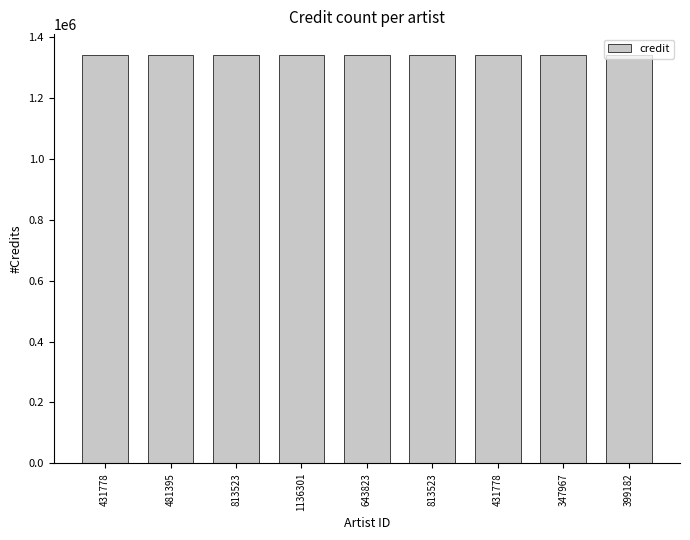

Read the value at 643823, to the nearest 50.

1343000